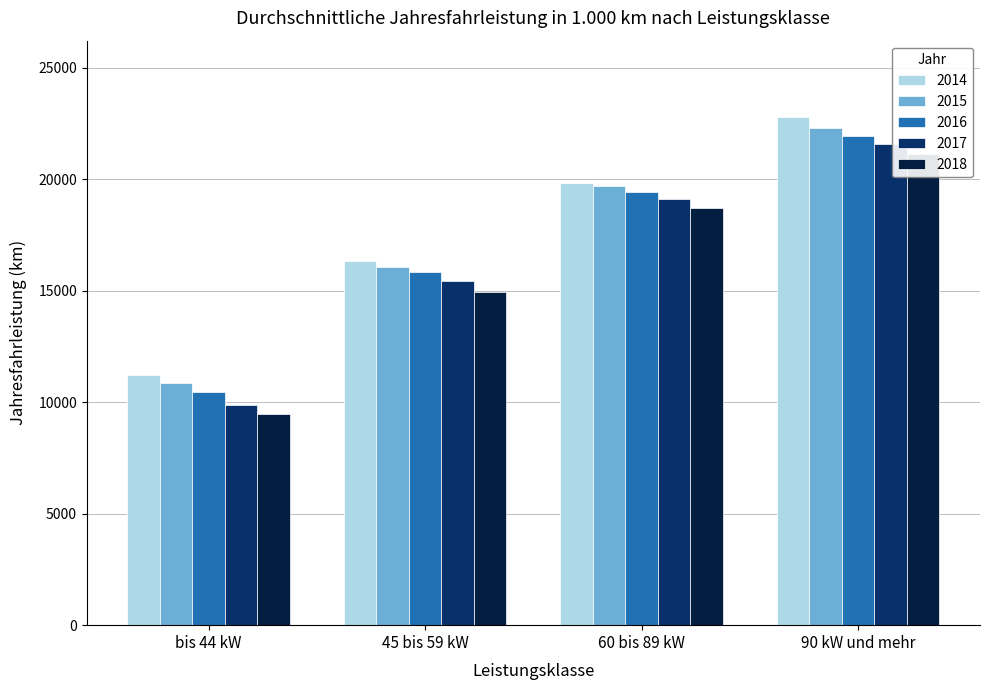

What is the label of the 2nd bar from the right?

60 bis 89 kW